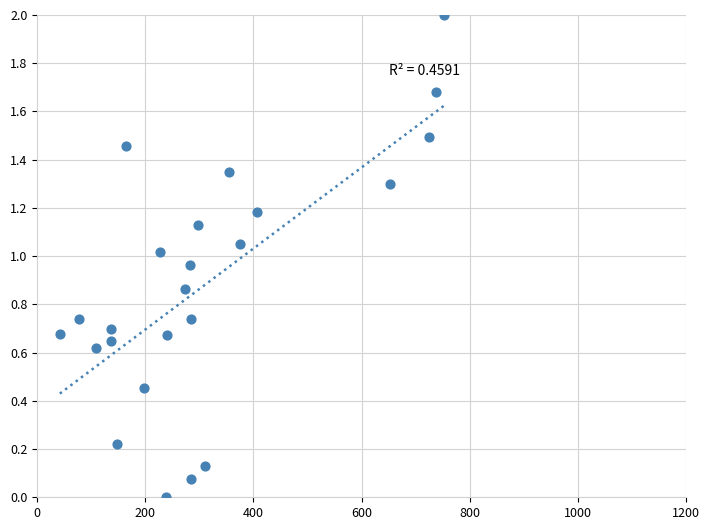

What is the range of Y values (max minus min)?

2.0